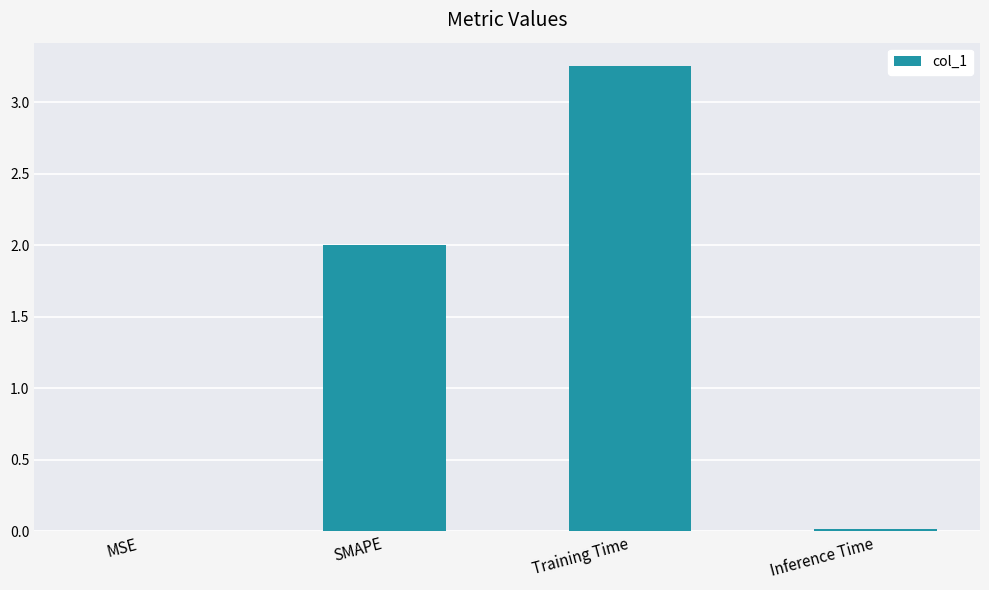

What is the average value?

1.3